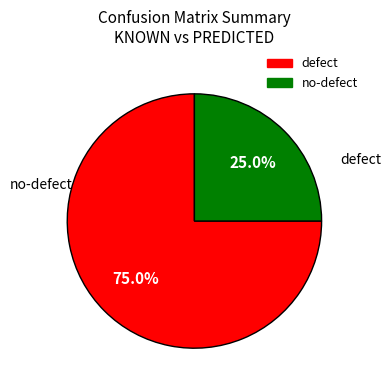

To the nearest percent, what is the average slice percentage?

50%